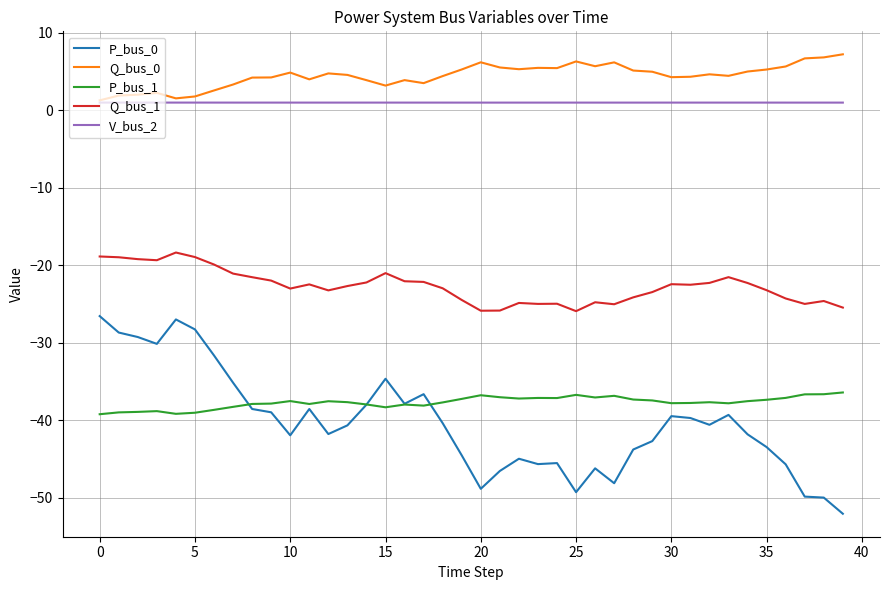

What is the minimum value shown in the chart?

-52.0